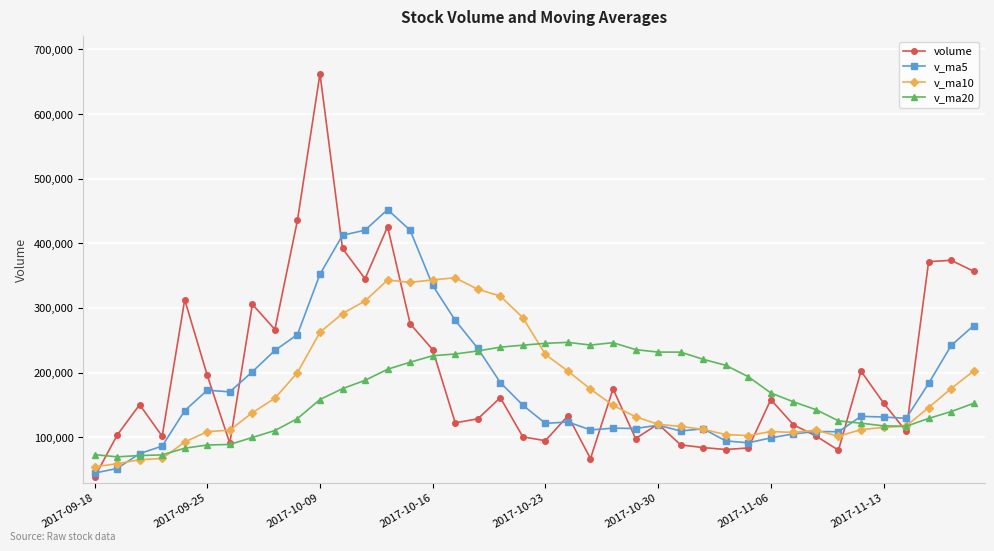

After their last crossing, which series has the higher values: volume or v_ma20?

volume